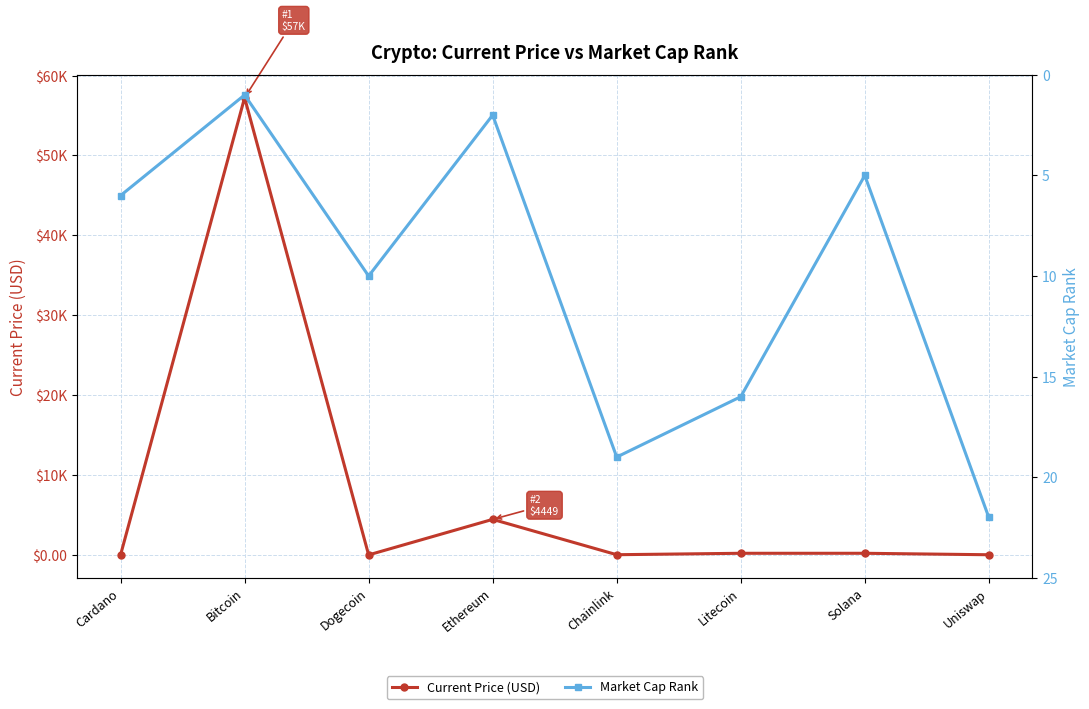

Reading left to right, transcribe all the data shown in this chart.

Current Price (USD): Cardano=1.6	Bitcoin=57229.0	Dogecoin=0.2	Ethereum=4449.0	Chainlink=25.0	Litecoin=203.8	Solana=204.1	Uniswap=20.2
Market Cap Rank: Cardano=6.0	Bitcoin=1.0	Dogecoin=10.0	Ethereum=2.0	Chainlink=19.0	Litecoin=16.0	Solana=5.0	Uniswap=22.0